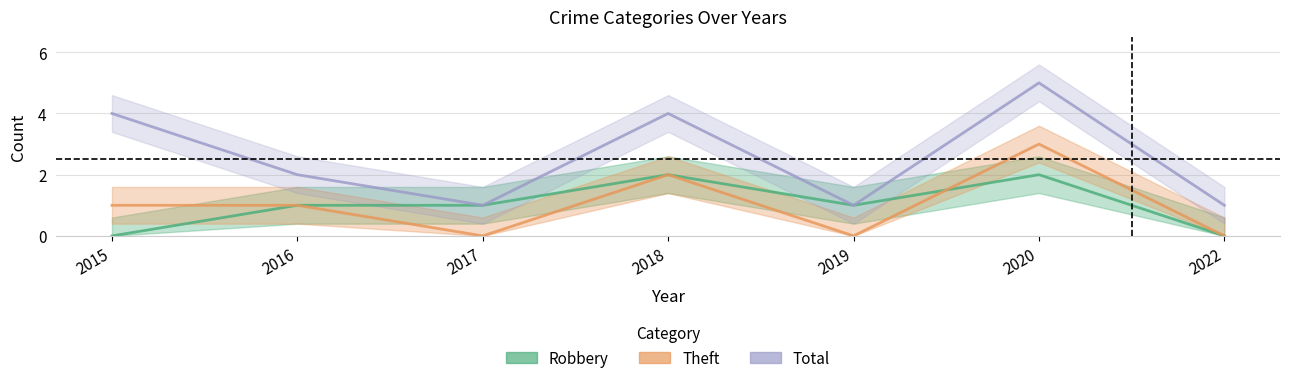

Is it true that Robbery equals 1 at 2016?

True